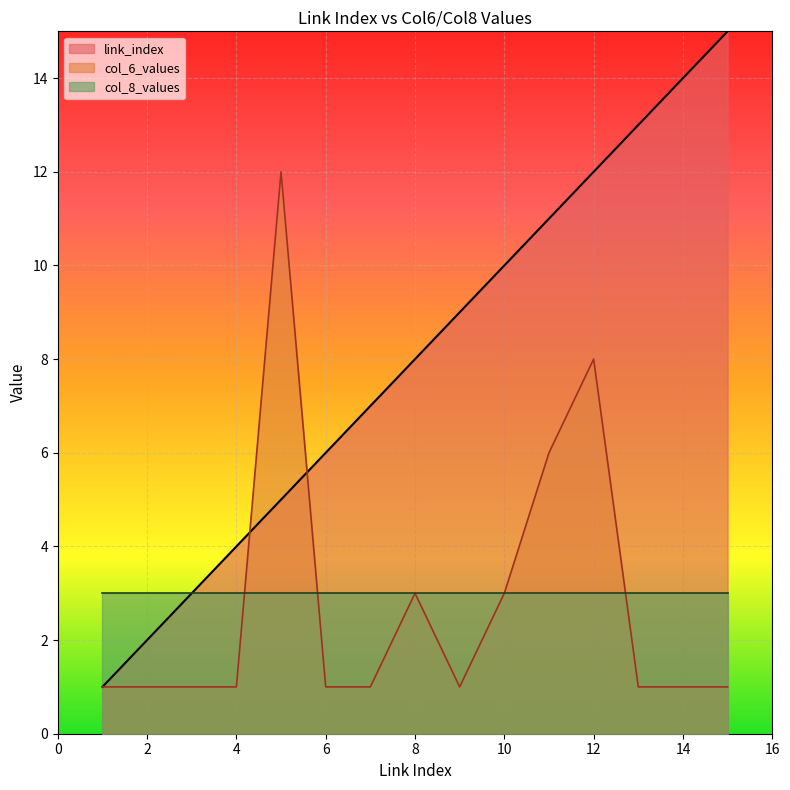

At how many categories does at least one series exceed 9?

7